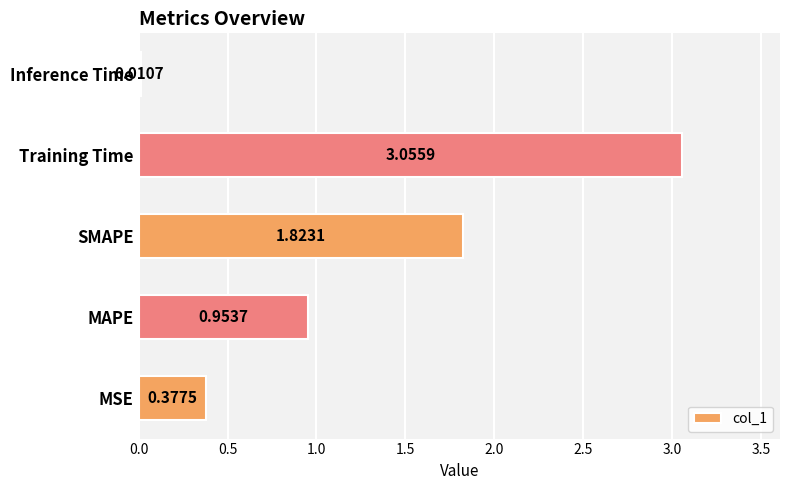

What is the change in value from MSE to SMAPE?

+1.4